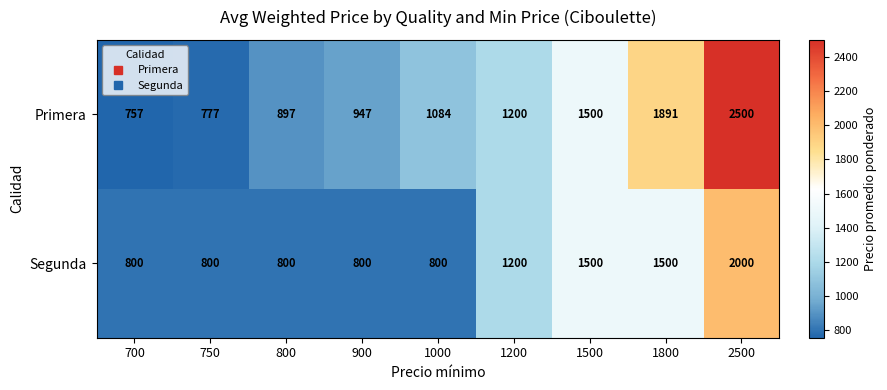

Which series has the largest total across all categories?

Primera